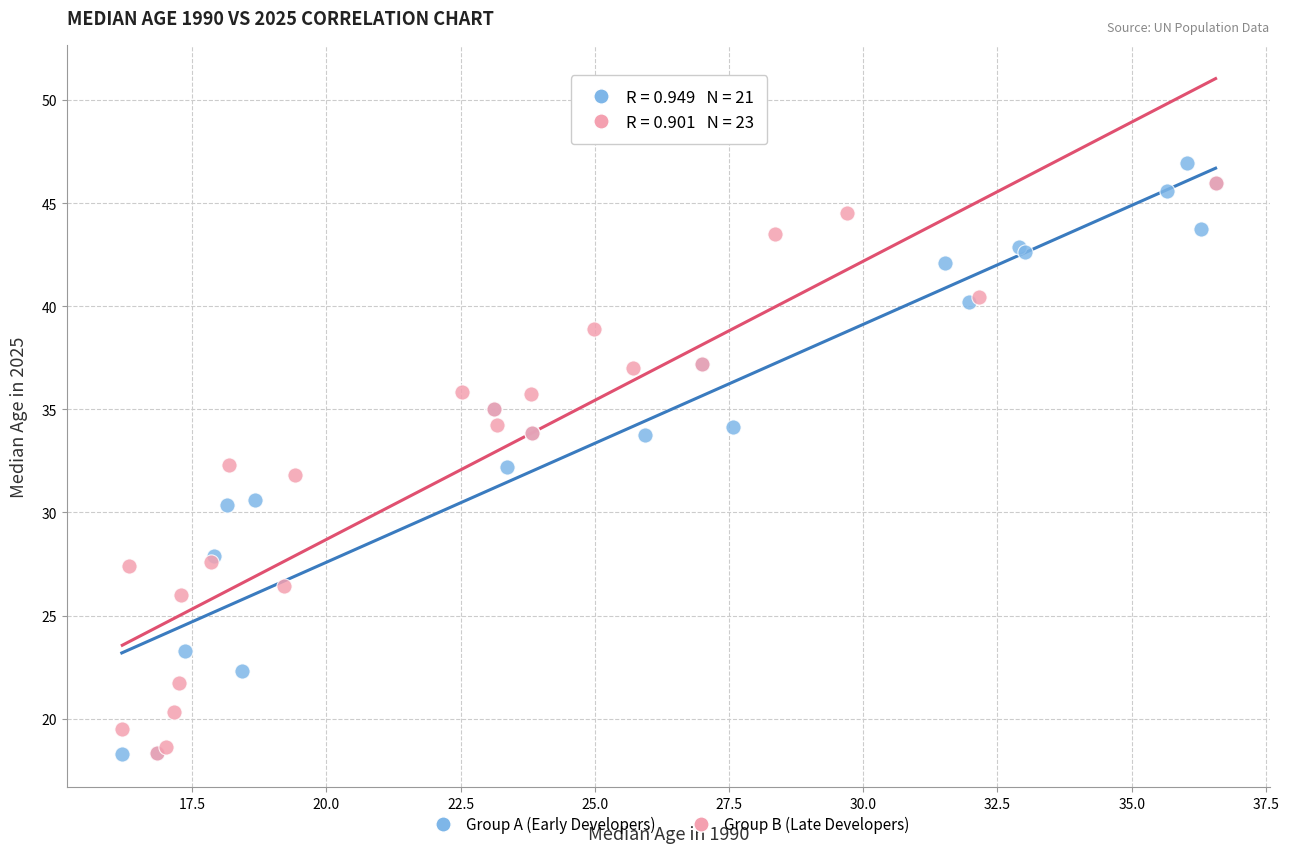

Which series reaches the maximum Y coordinate?

Group A (Early Developers)